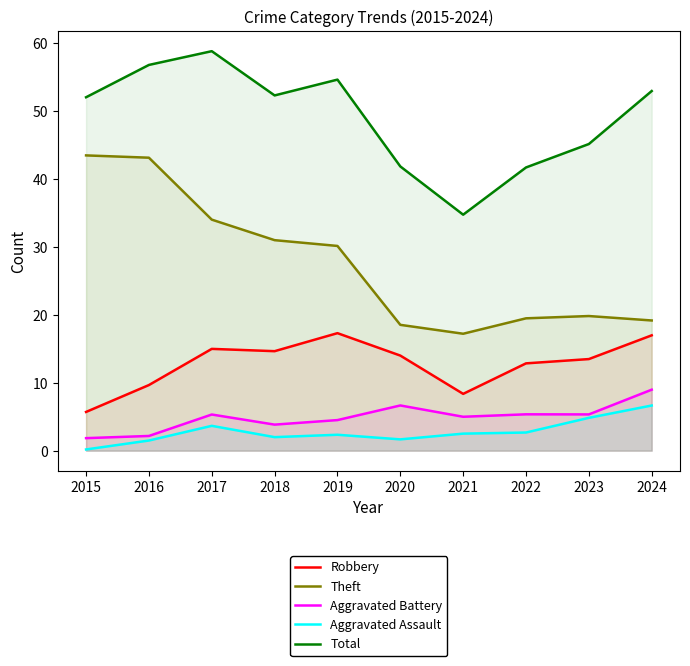

How many values in the Total series are below 52?

4